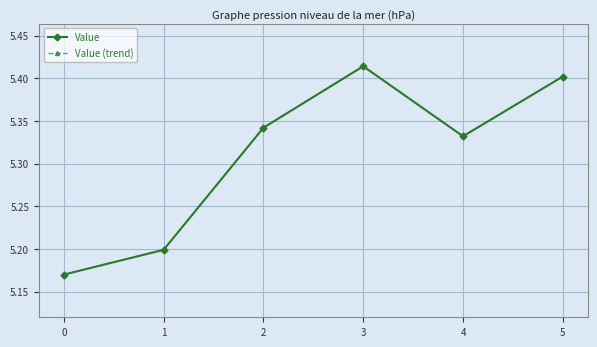

The value of Value (trend) at 5 is 2.0. True or false?

False